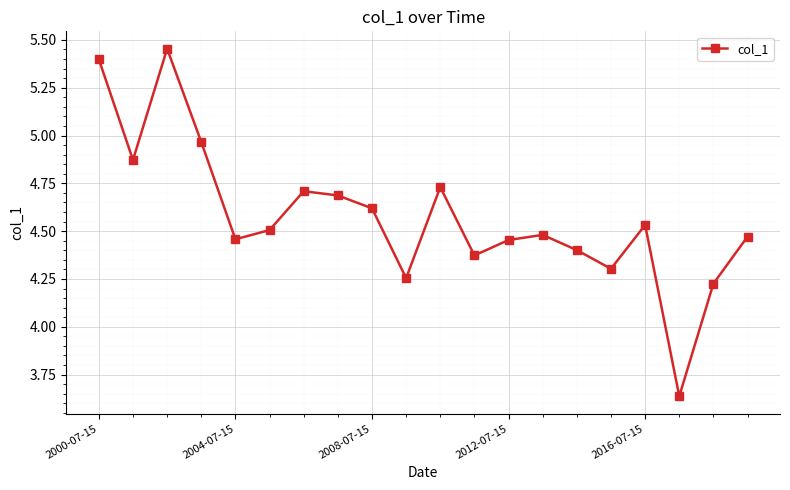

What is the difference between the maximum and minimum values?

1.8